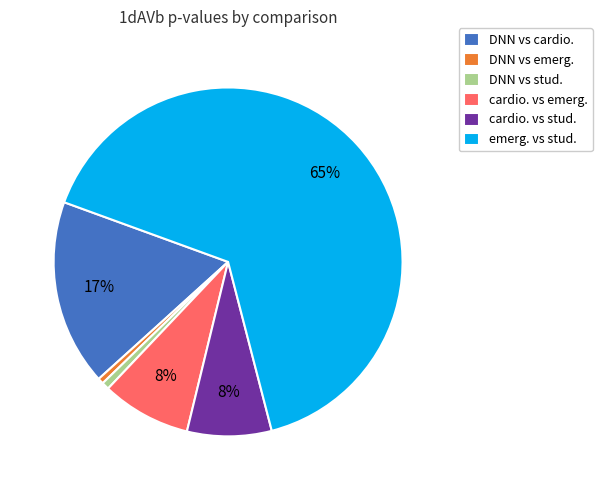

Which slice is the largest?

emerg. vs stud.